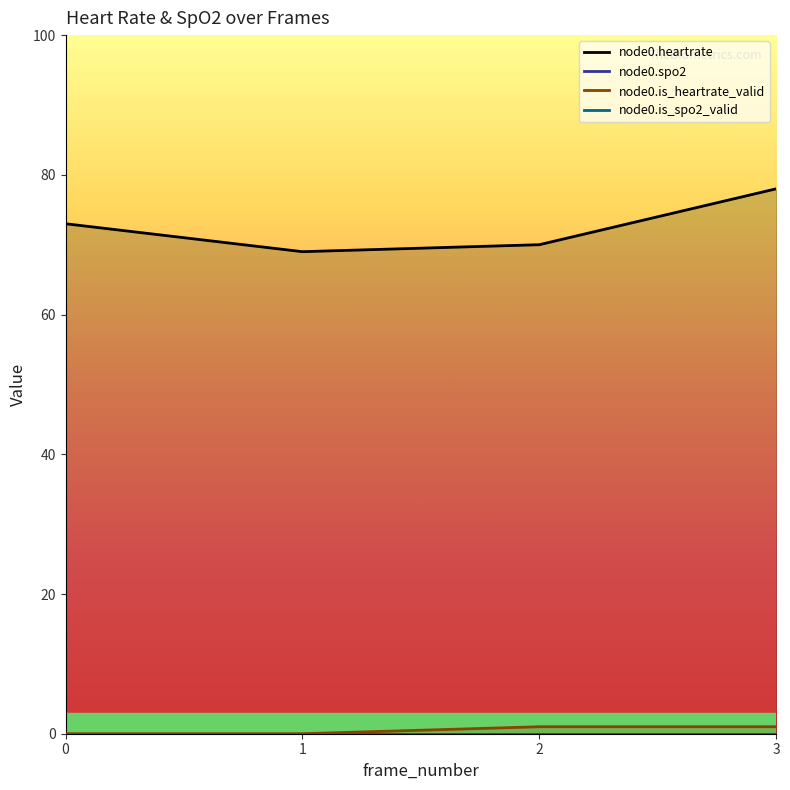

Reading left to right, list all the values displayed in this chart.

node0.heartrate: 73	69	70	78
node0.spo2: 0	0	0	0
node0.is_heartrate_valid: 0	0	1	1
node0.is_spo2_valid: 0	0	0	0